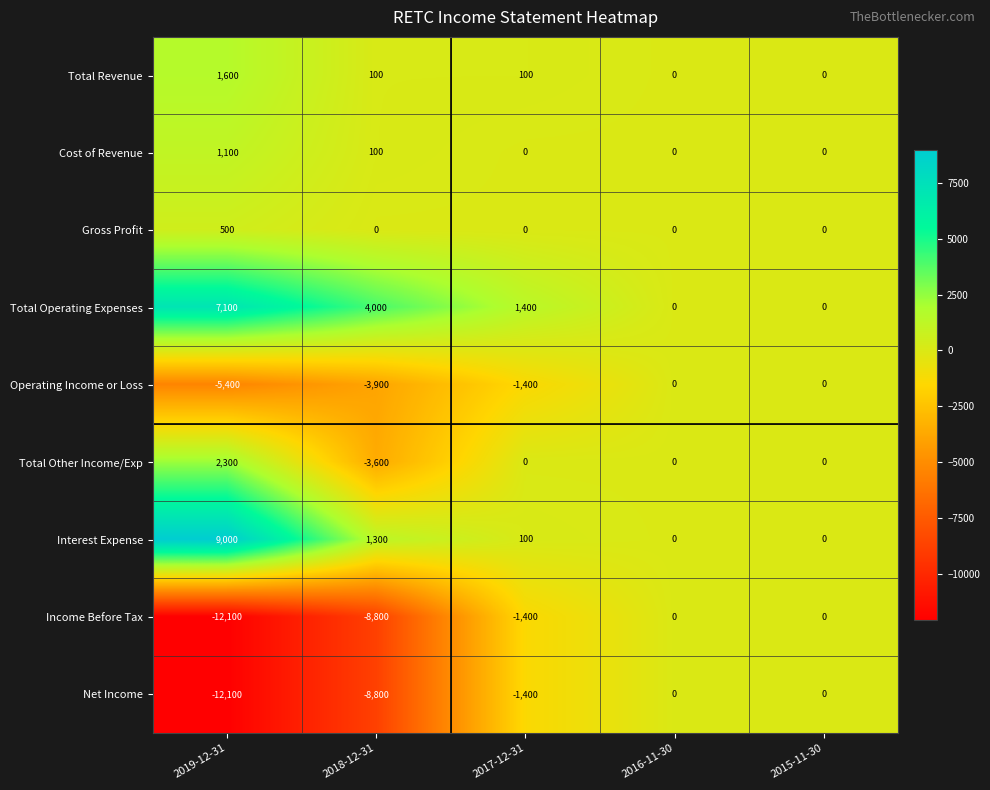

True or false: Total Revenue has a value of -661 at 2015-11-30.

False